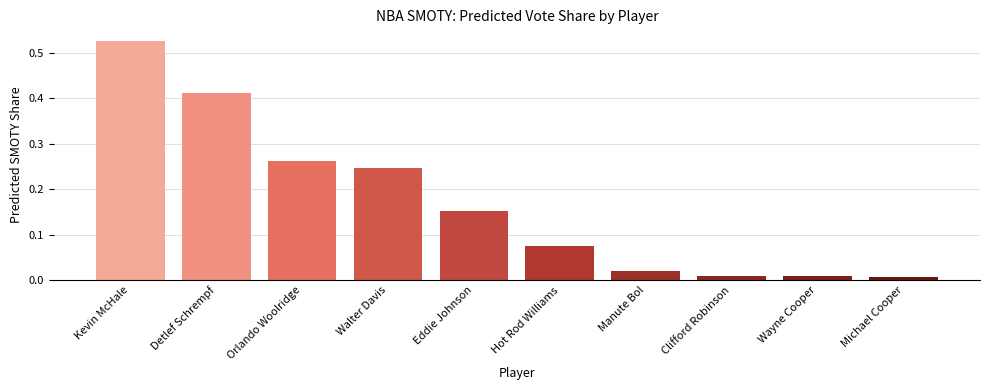

What is the sum of the values at Eddie Johnson and Kevin McHale?

0.7